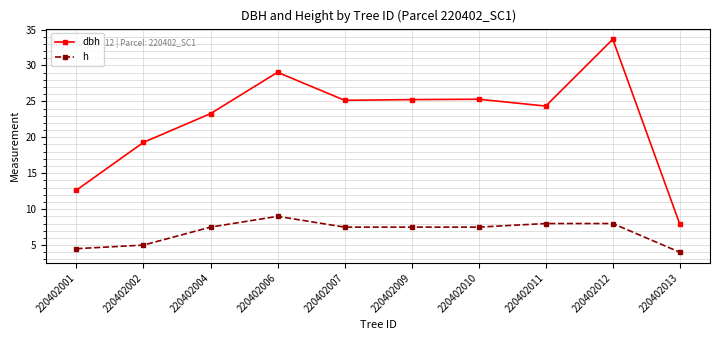

What is the total value across all series at 220402002?

24.3